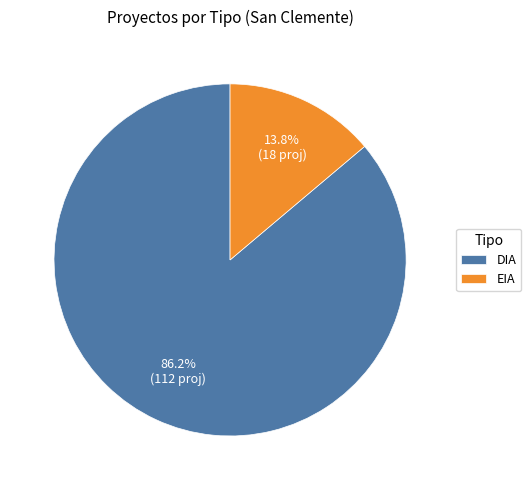

What percentage is the EIA slice, to the nearest percent?

14%